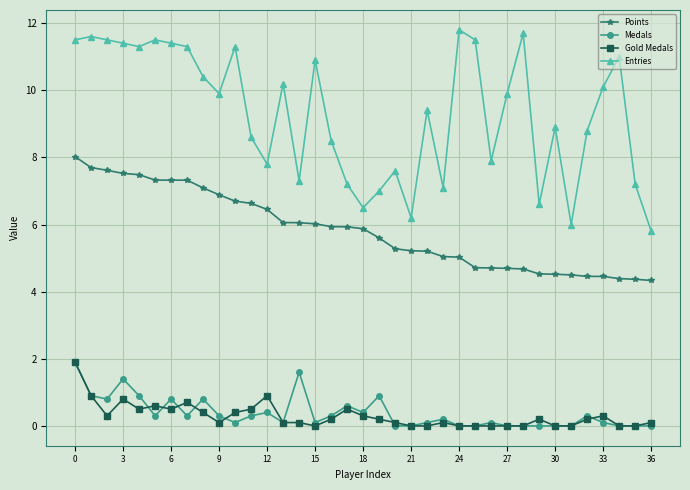

What is the maximum value for Points?

8.0